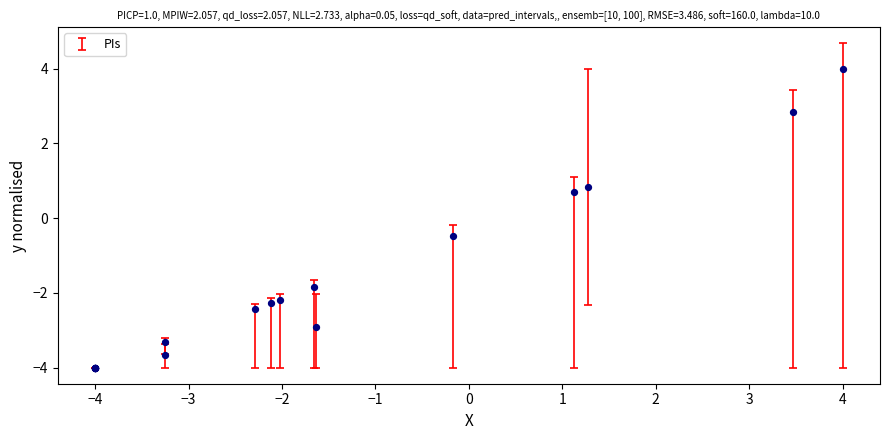

What Y value in the scatter plot is closest to 0?

-0.5